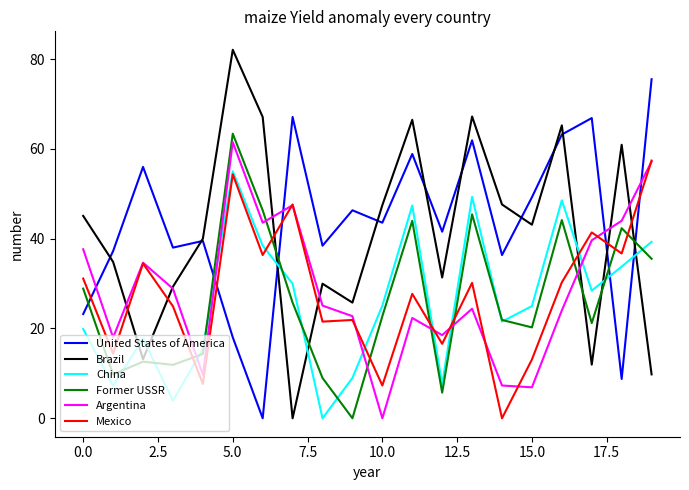

After their last crossing, which series has the higher values: Former USSR or Mexico?

Mexico